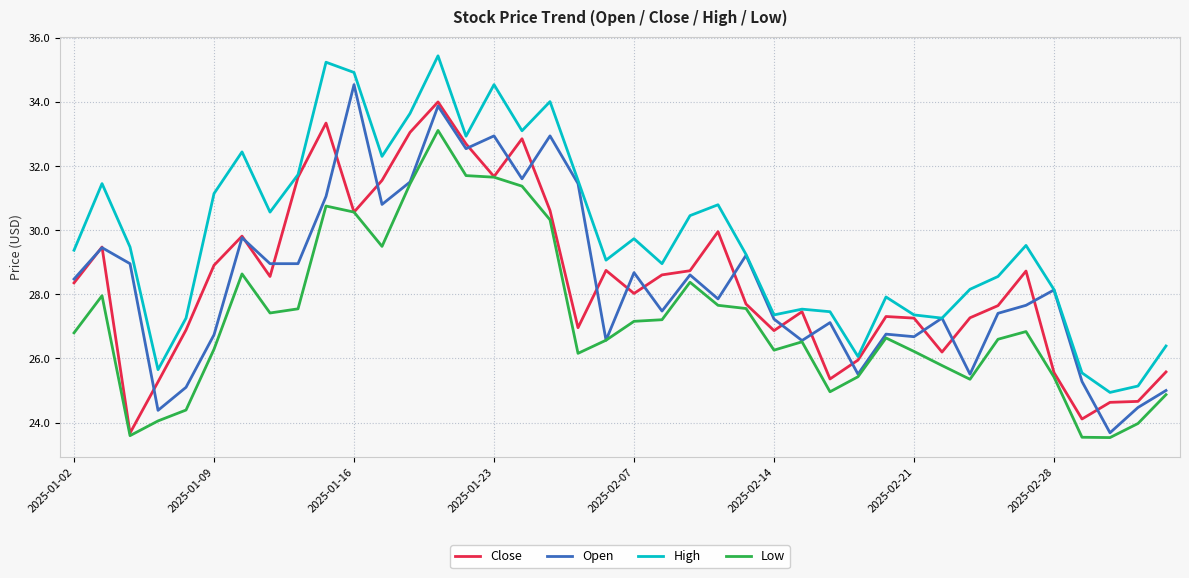

True or false: High and Low cross at least once.

False